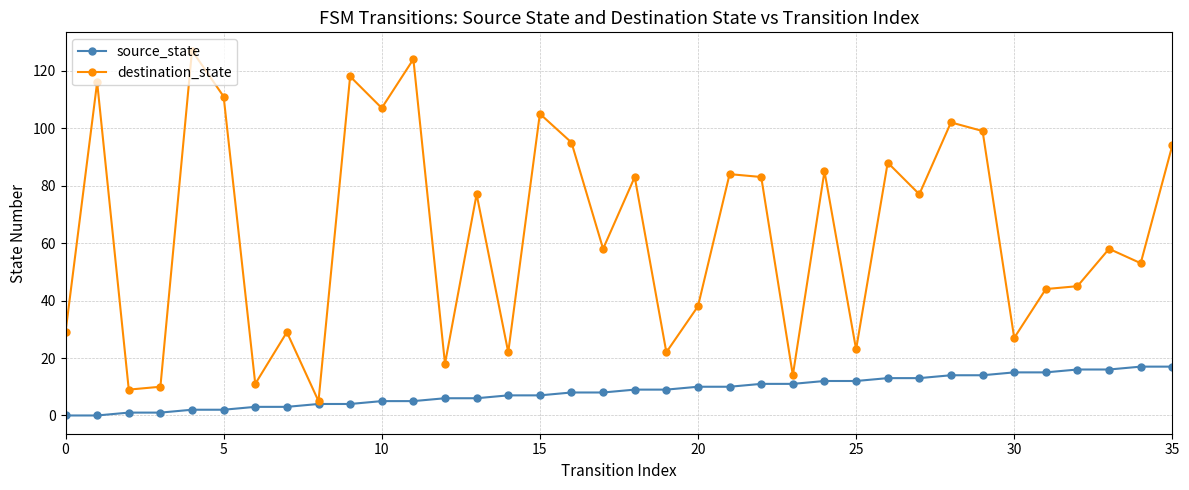

List the series in order of their peak value, highest first.

destination_state, source_state